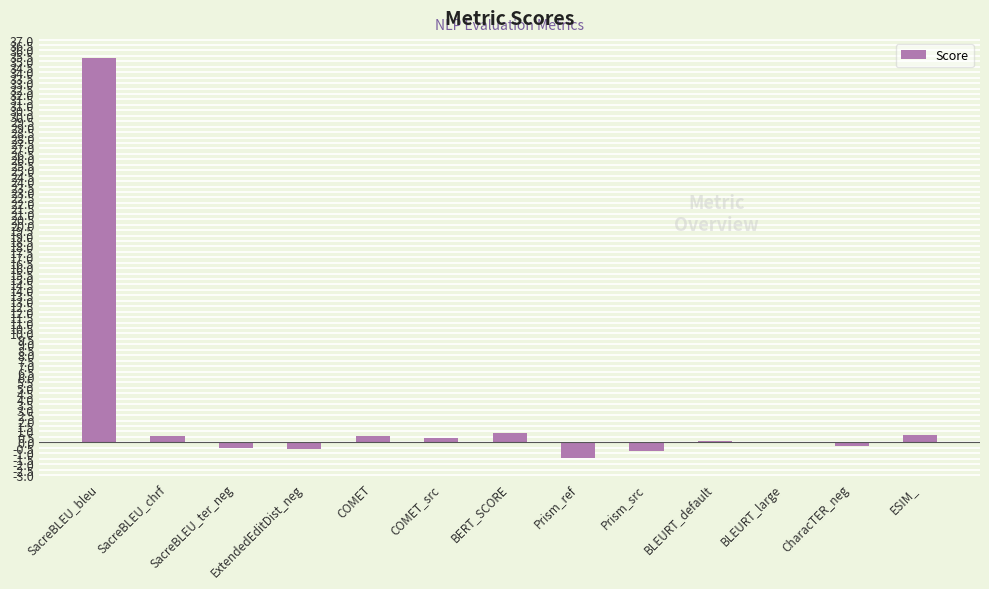

What is the sum of all values?

34.8